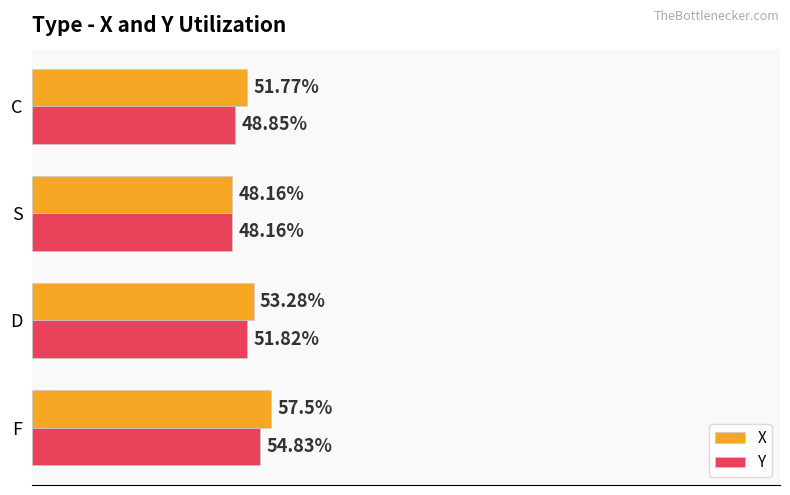

Which series has the largest total across all categories?

X